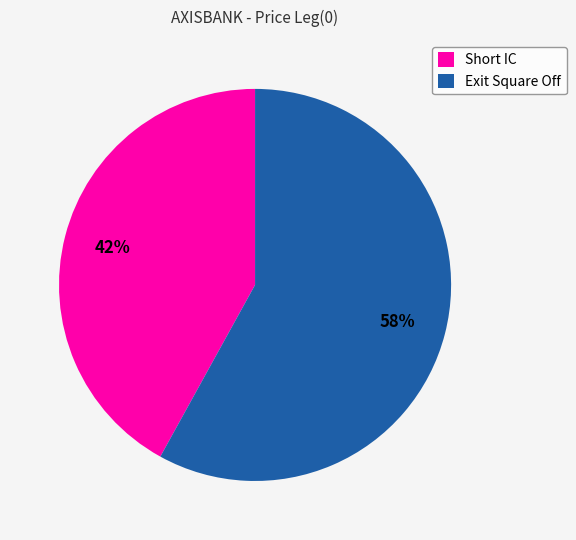

Which category accounts for the majority?

Exit Square Off